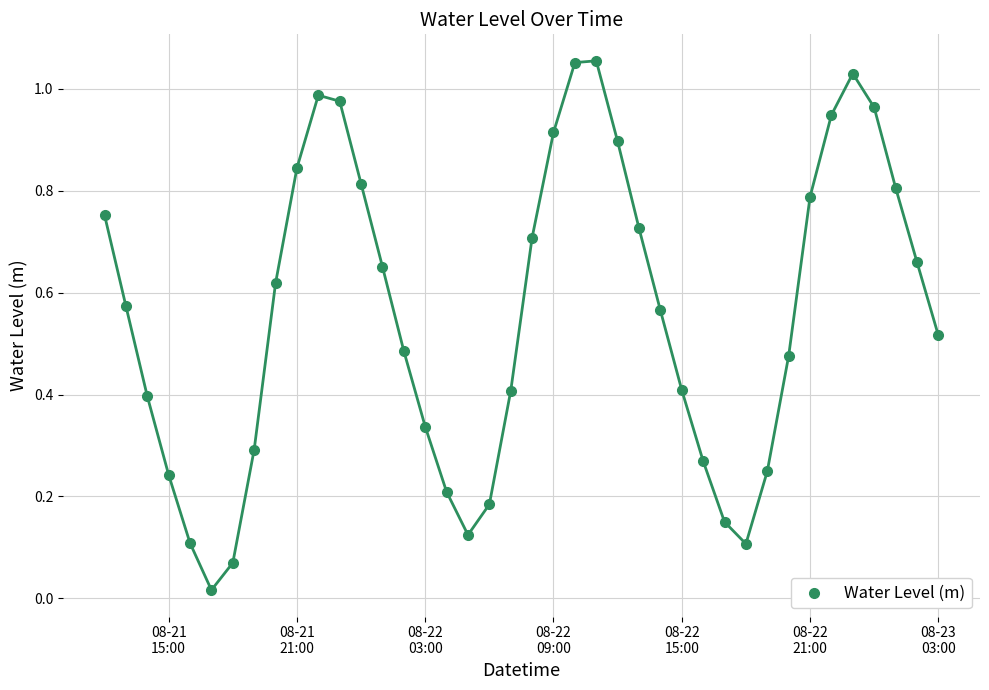

What is the range of X values (max minus min)?

1.6